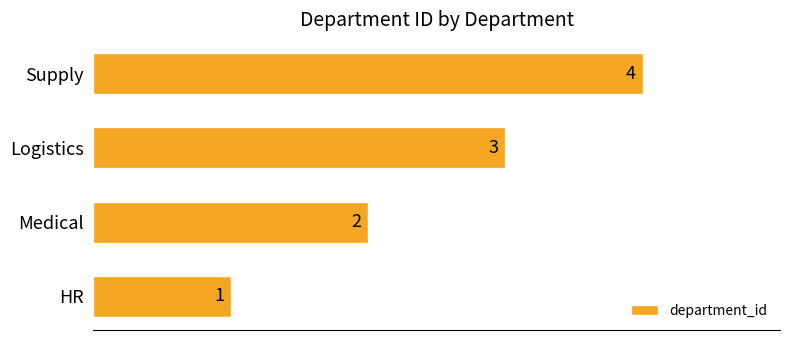

What is the ratio of the value at Medical to the value at Logistics?

0.7